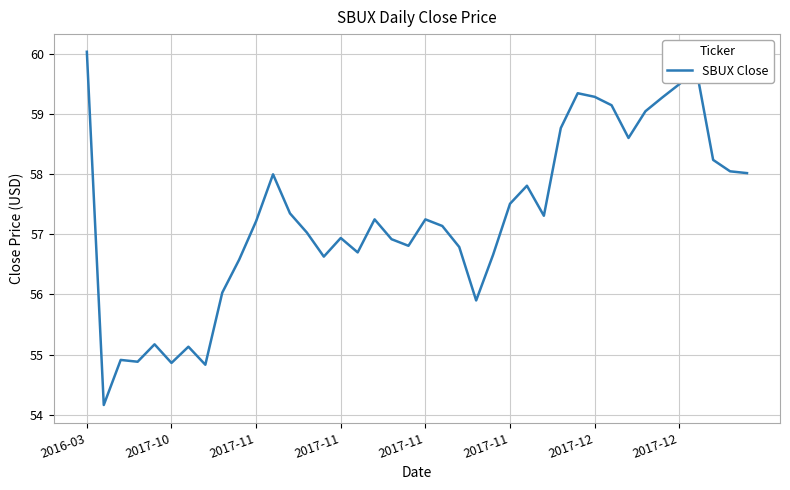

What is the minimum value shown in the chart?

54.2